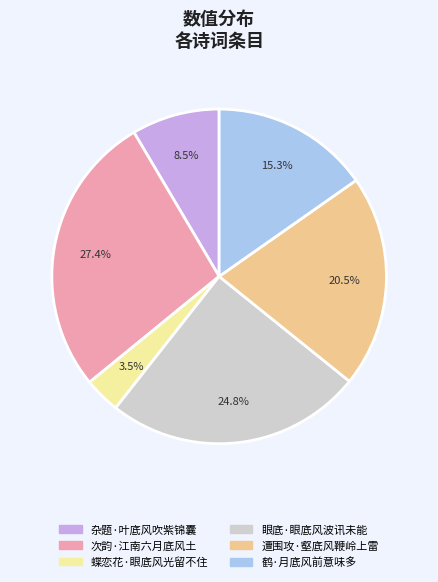

Count the number of slices in the pie.

6